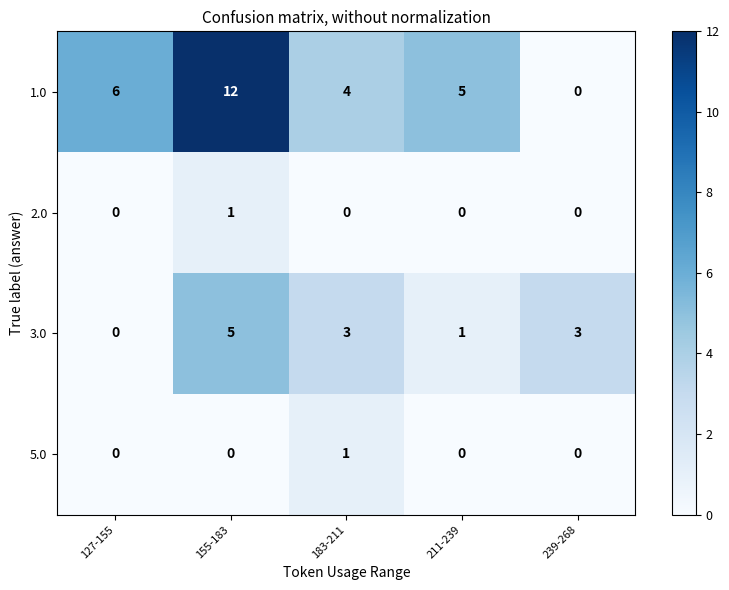

How many data points does each series have?

5